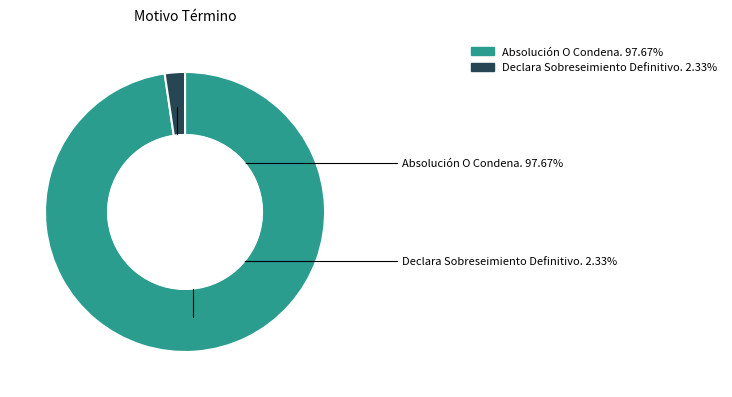

True or false: Declara Sobreseimiento Definitivo. accounts for 2% of the total.

True